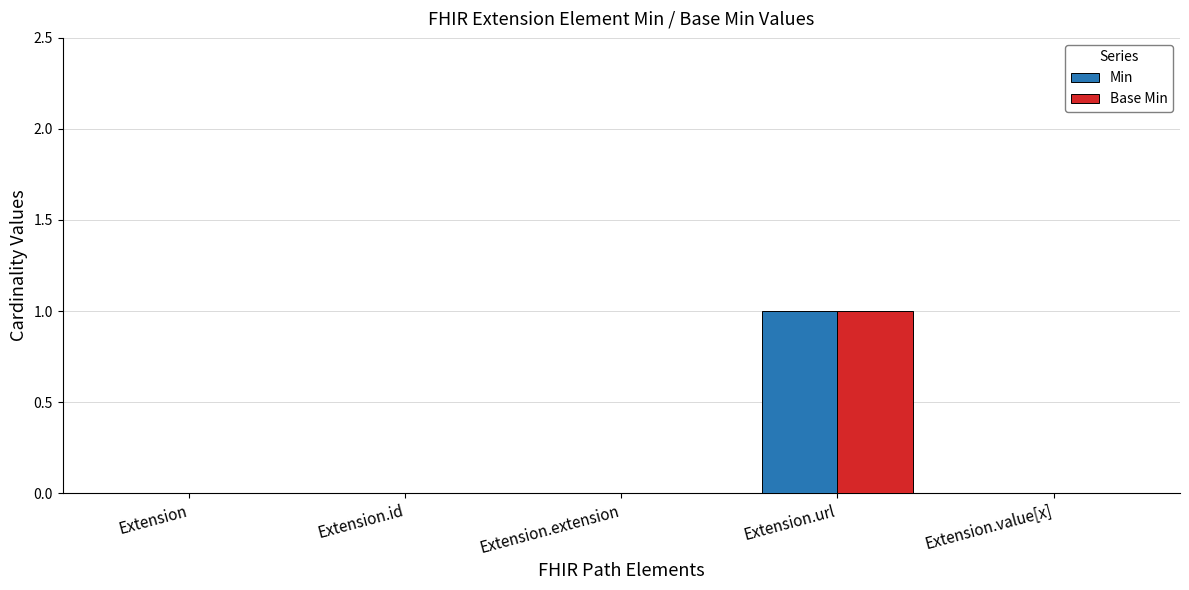

Which category has the highest value across all series?

Extension.url